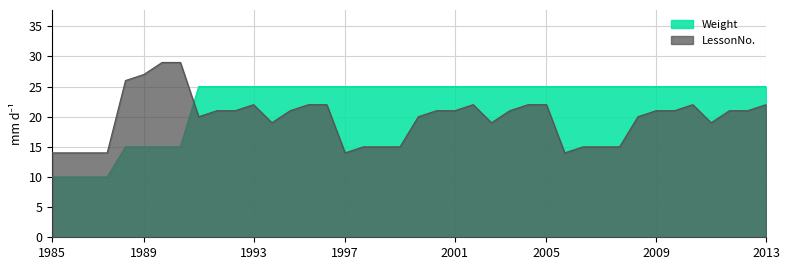

At how many categories does at least one series exceed 21?

36